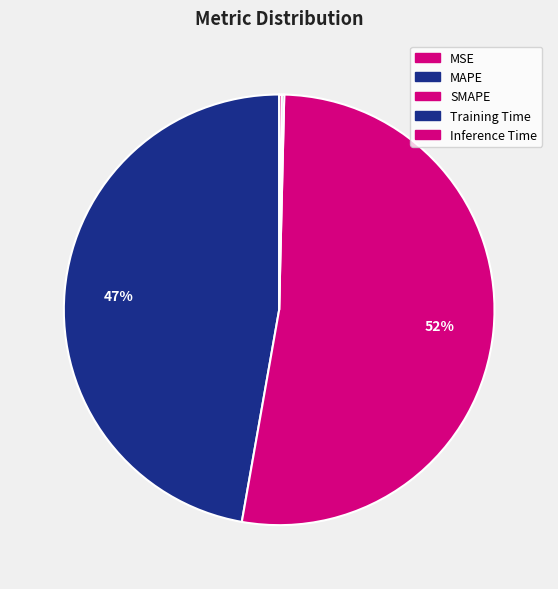

Which category accounts for the majority?

SMAPE